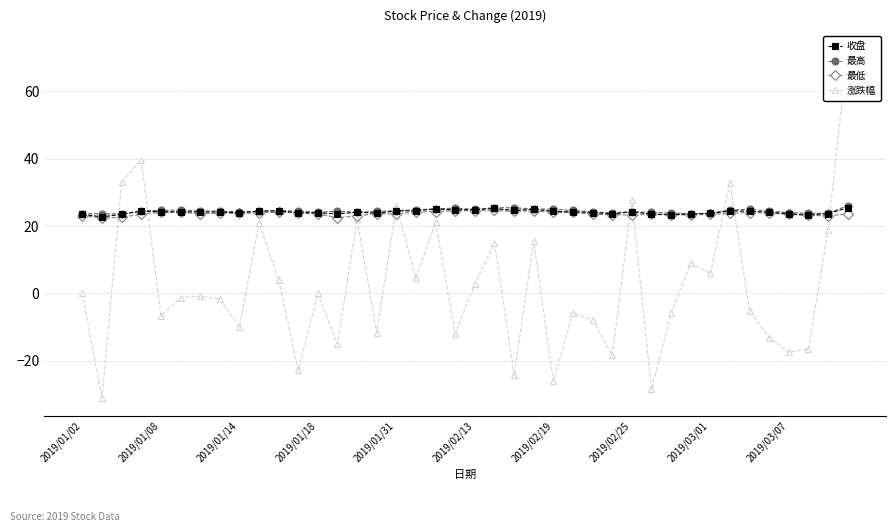

True or false: 收盘 and 最高 intersect in this chart.

False